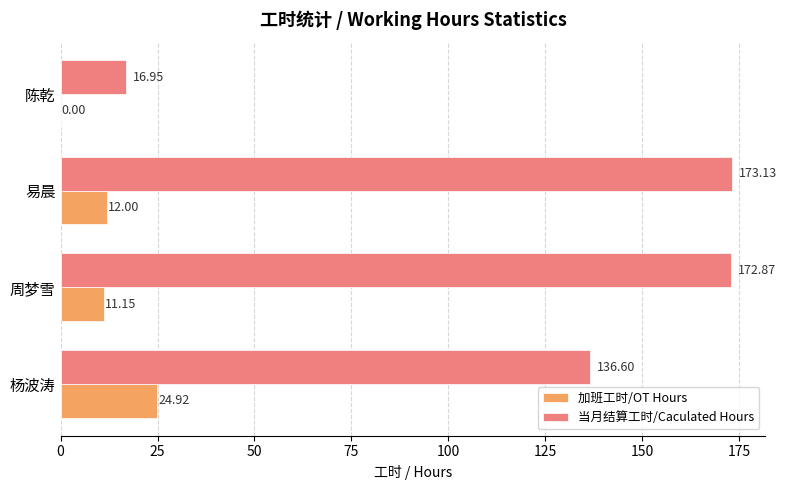

What is the highest value of the 加班工时/OT Hours series?

24.9